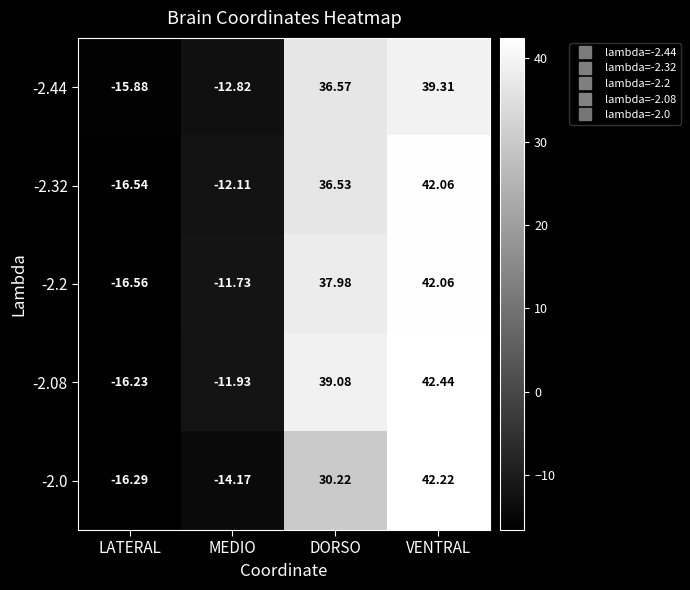

At which category is the sum across all series the highest?

VENTRAL